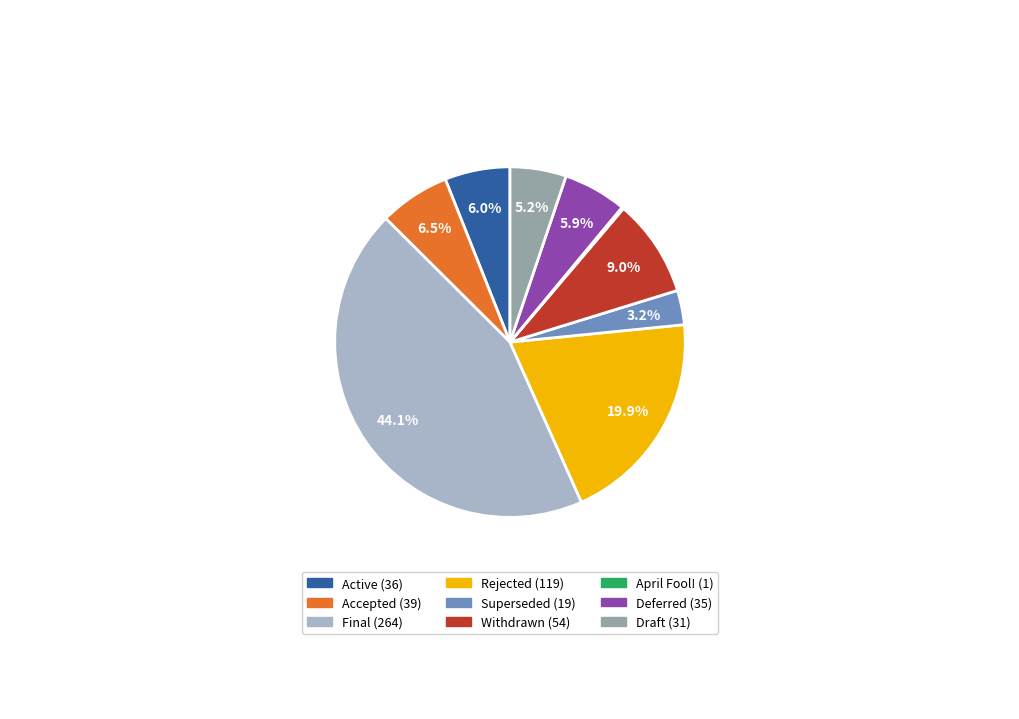

What percentage do Deferred and Withdrawn together represent?

14.9%